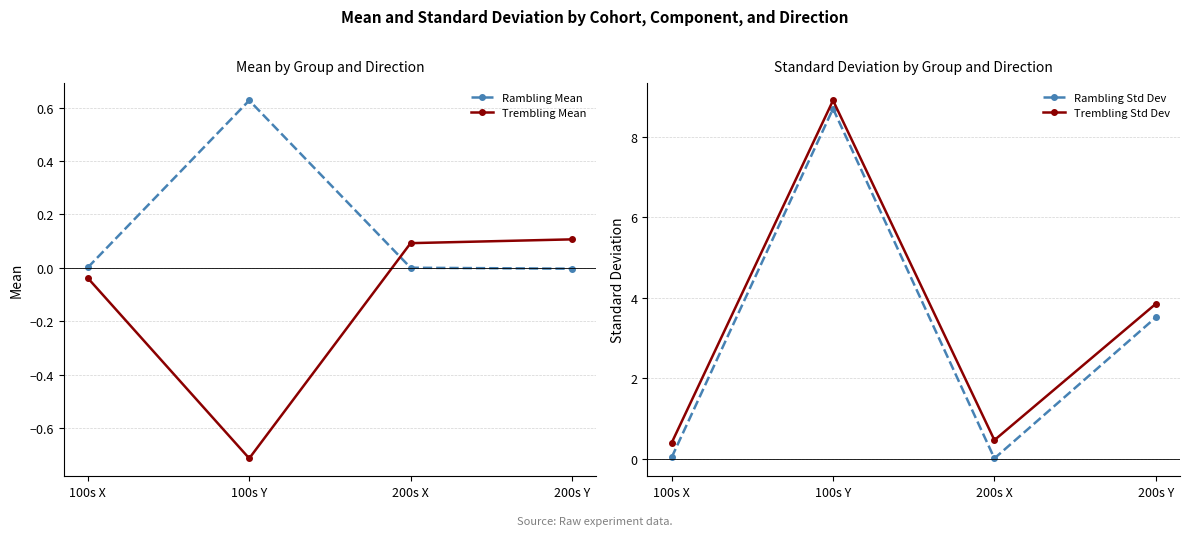

How many series are shown in this chart?

4